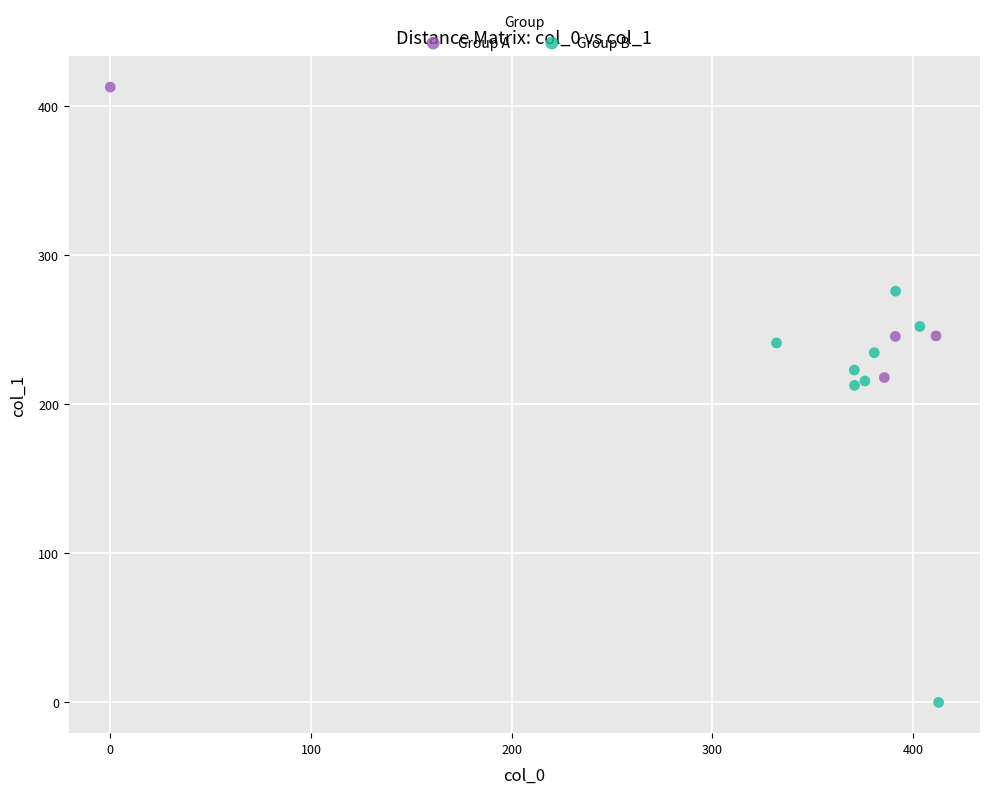

Which series has the largest Y range (max minus min)?

Group B